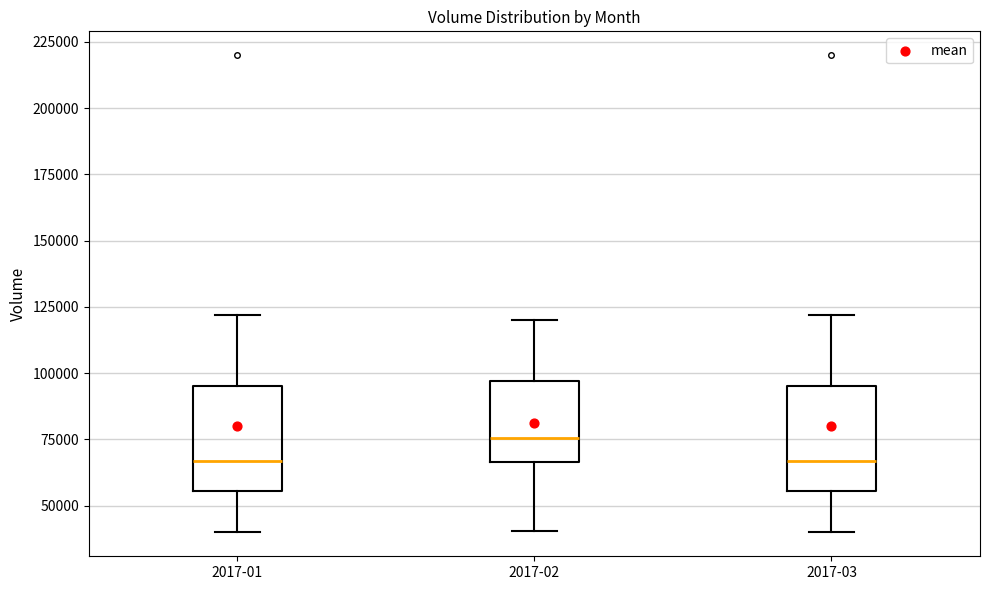

Which box's median line is the highest?

2017-02